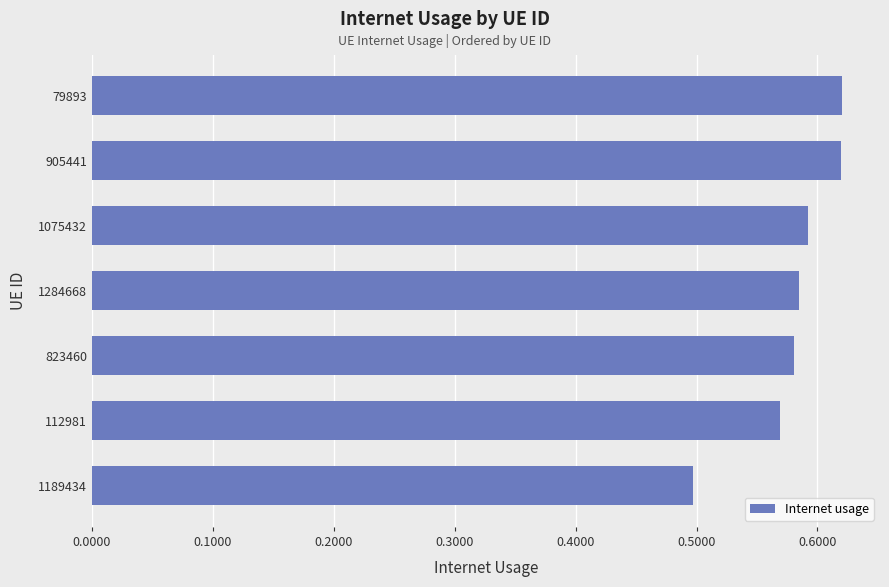

What is the sum of the values at 1284668 and 112981?

1.2